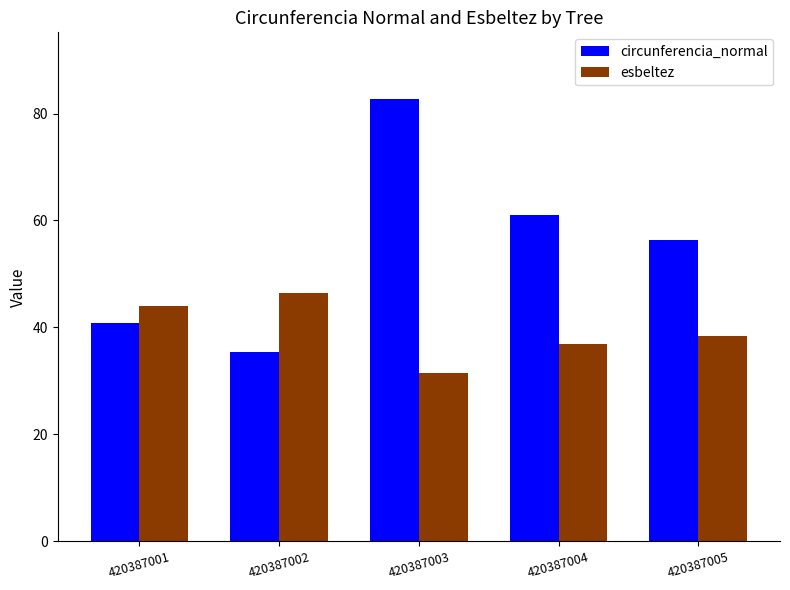

What is the average value of the circunferencia_normal series?

55.3